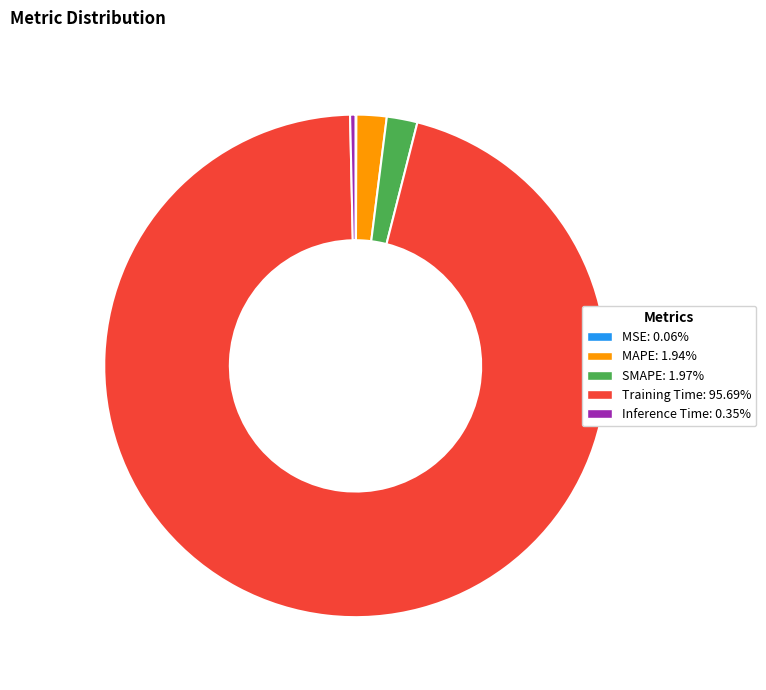

Which category has the biggest portion of the pie?

Training Time